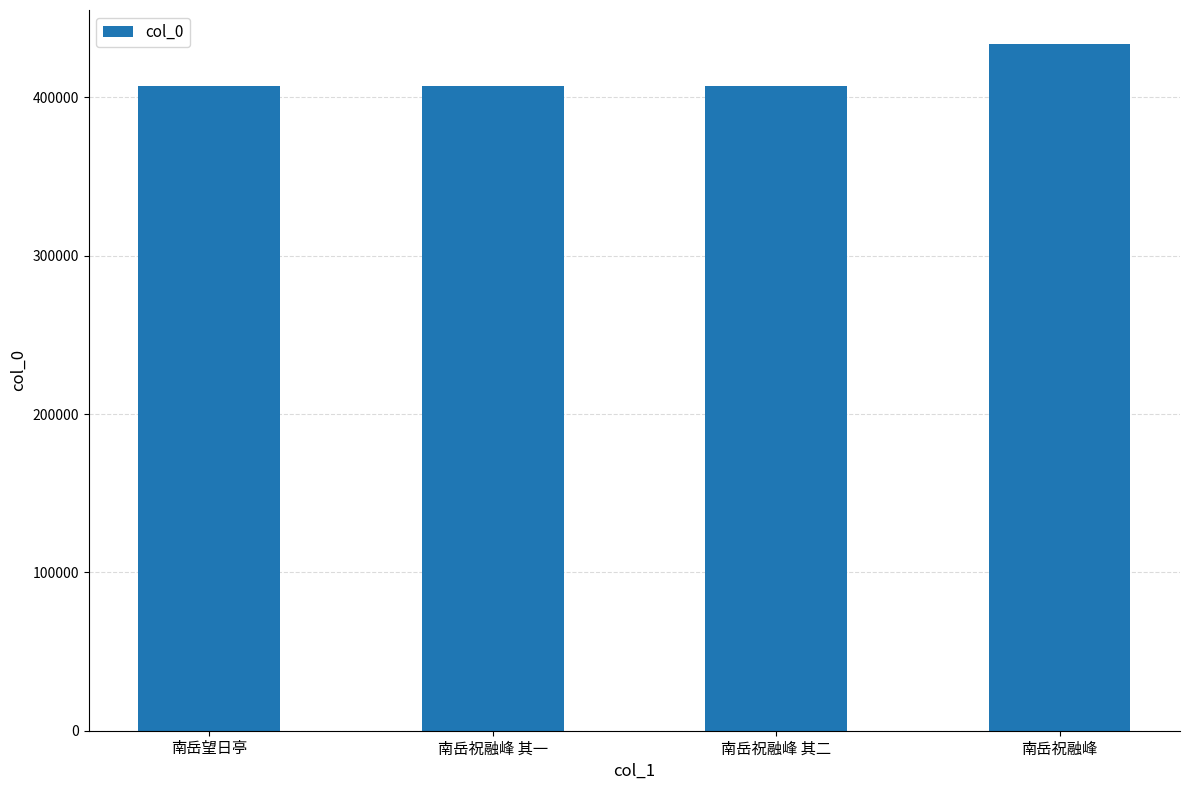

The chart shows a value of 407534 at 南岳祝融峰 其二. True or false?

True